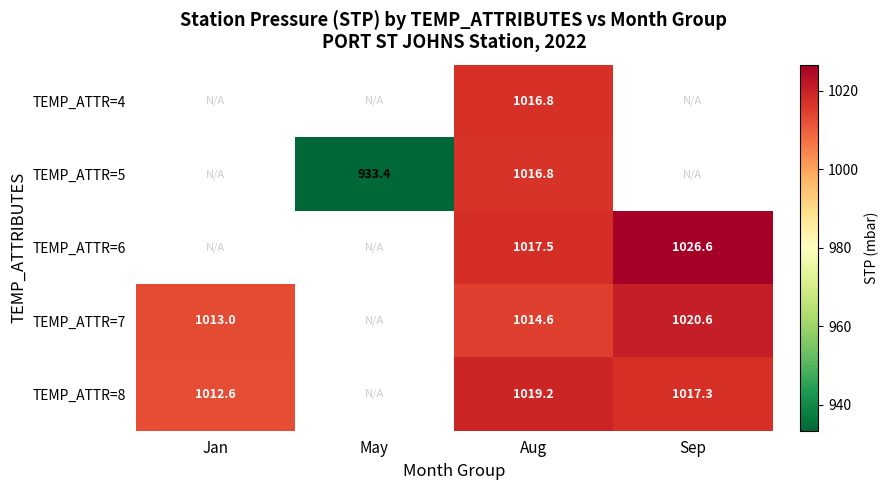

Is it true that TEMP_ATTR=8 equals 1397.8 at Jan?

False